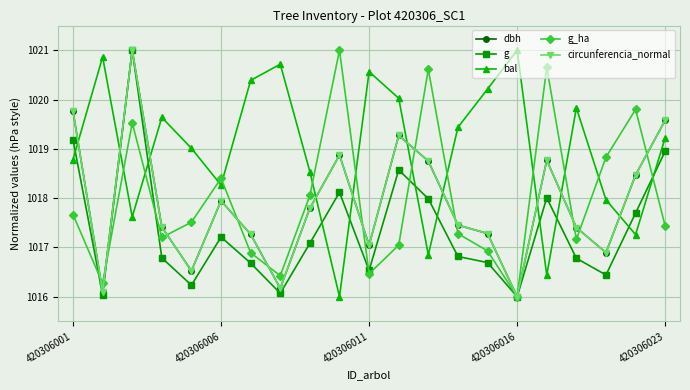

What is the value of the bal point at the 8th from the left?

1020.7